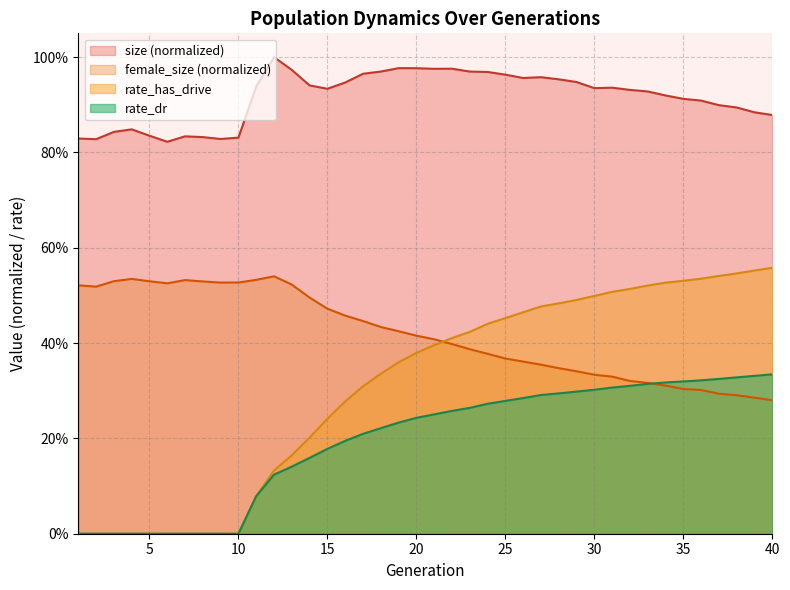

How many lines are shown in the chart?

4